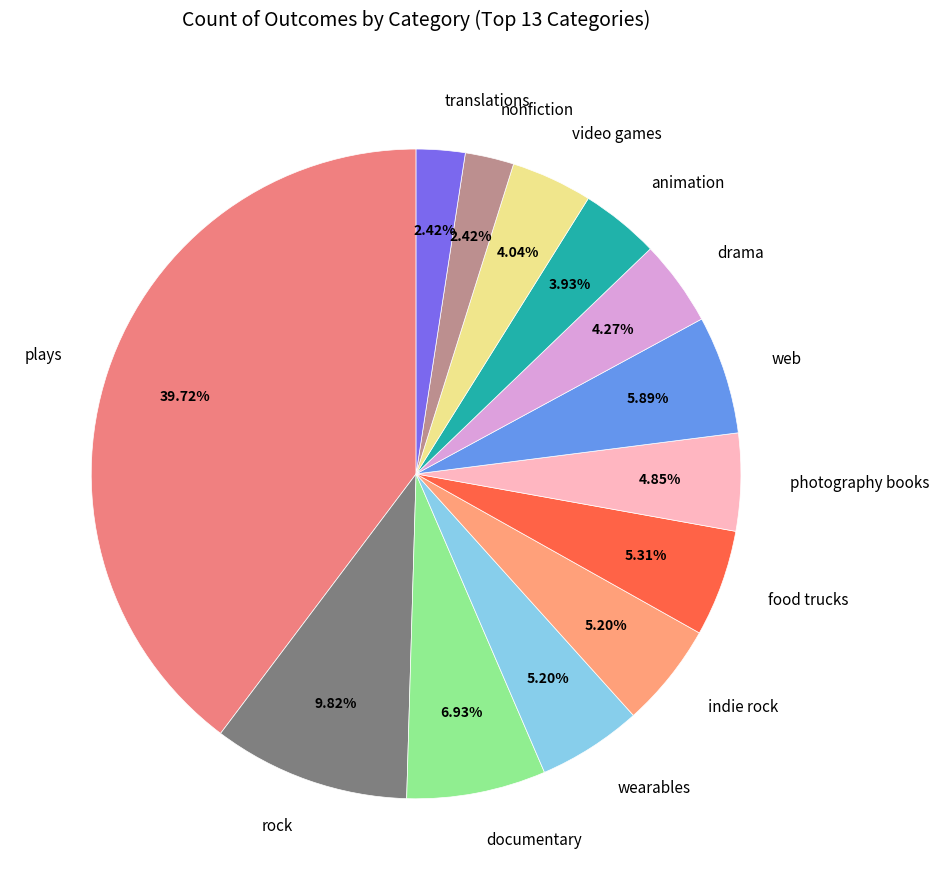

Is the sum of photography books and web greater than half?

No